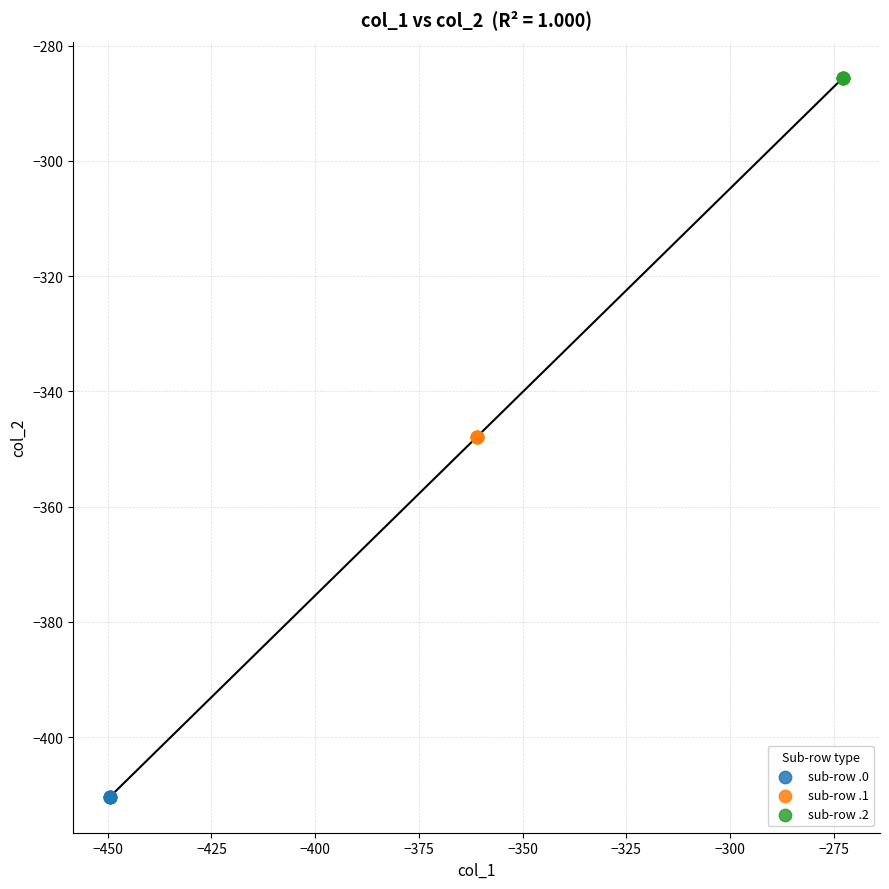

Which series reaches the maximum Y coordinate?

sub-row .2